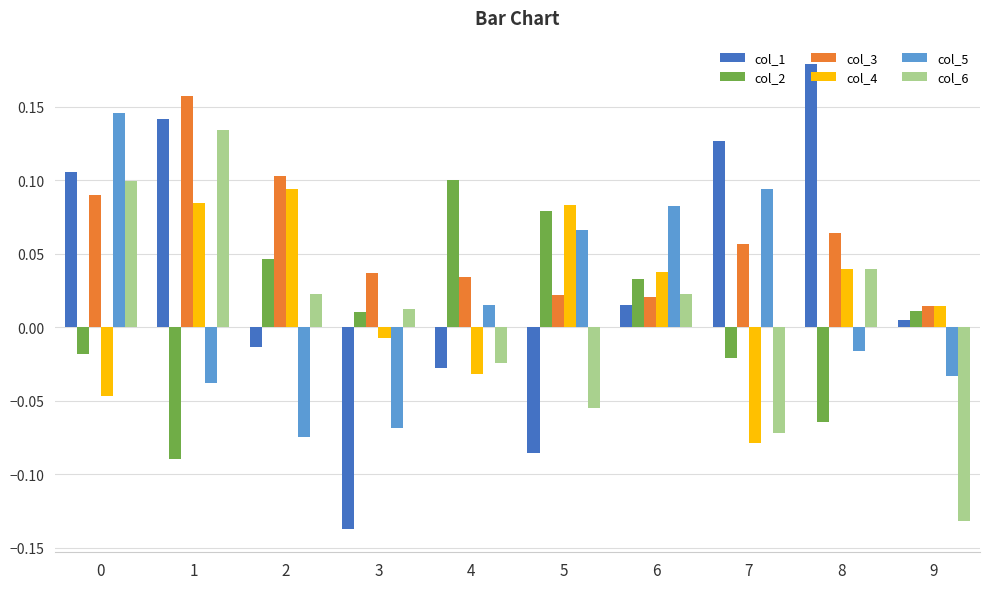

At which label is col_6 closest to 0?

3